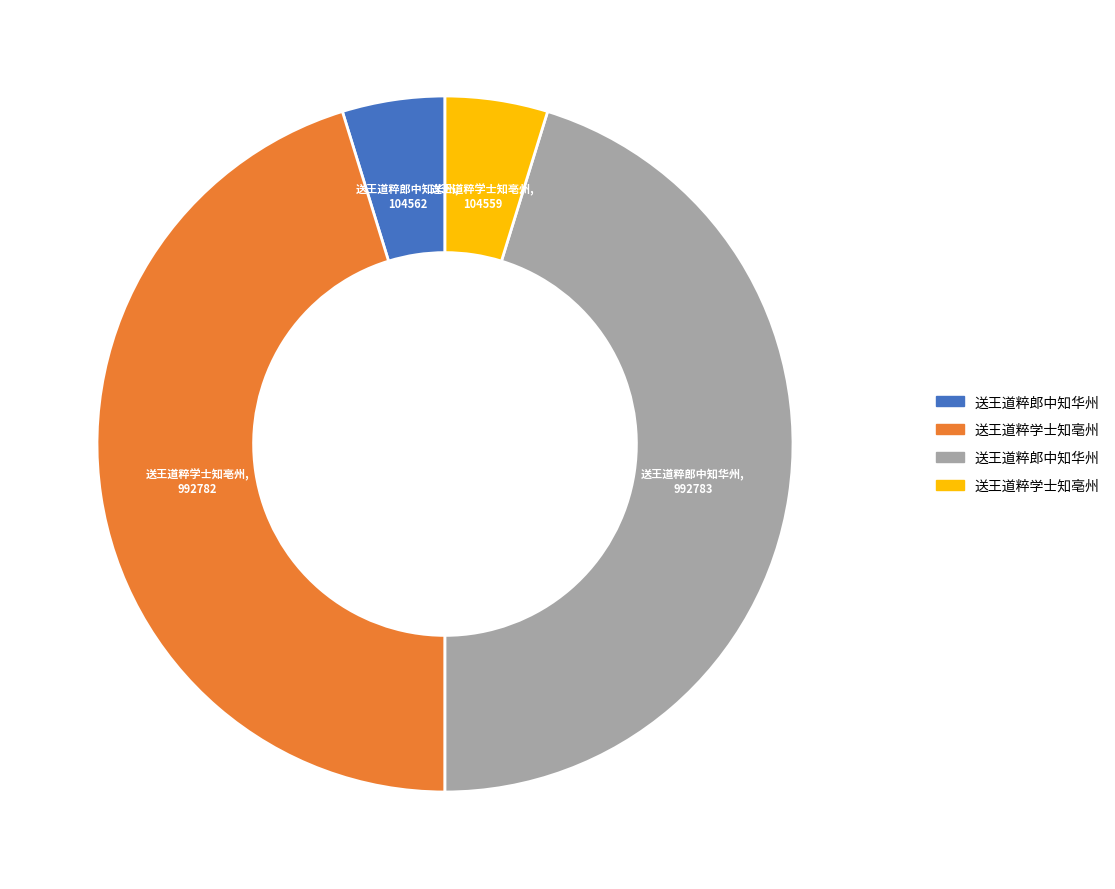

Is there a majority slice in this chart?

No